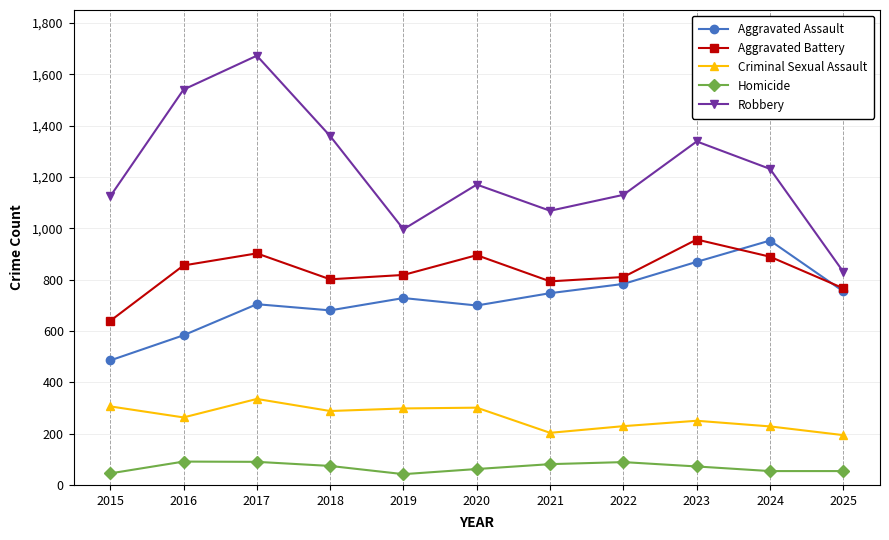

Which series changed the most between 2017 and 2025?

Robbery